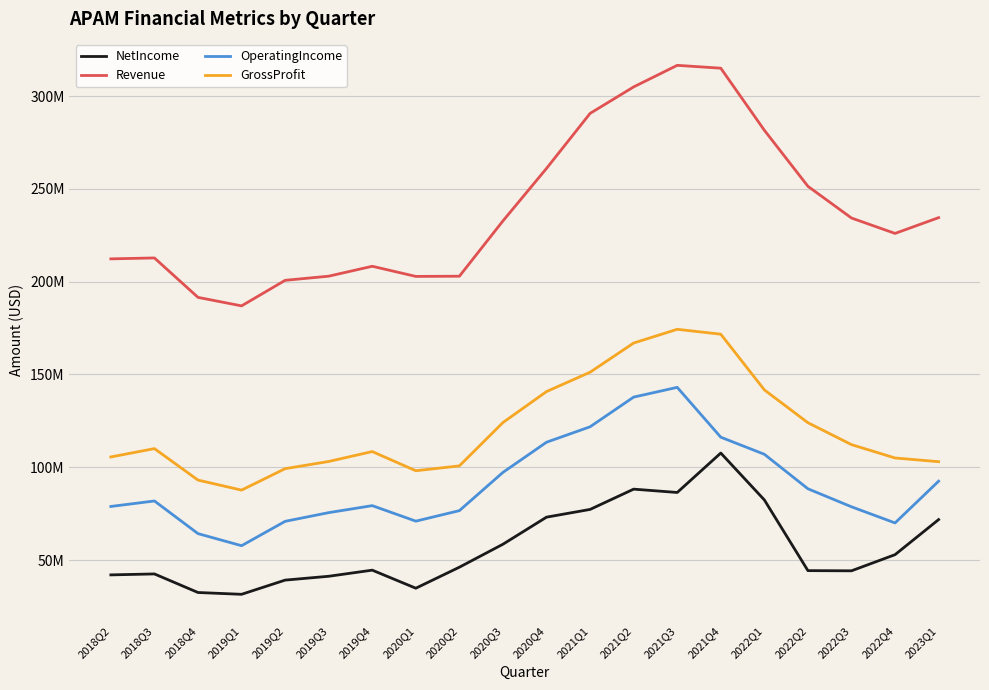

Between 2020Q2 and 2022Q1, which series saw the biggest shift?

Revenue